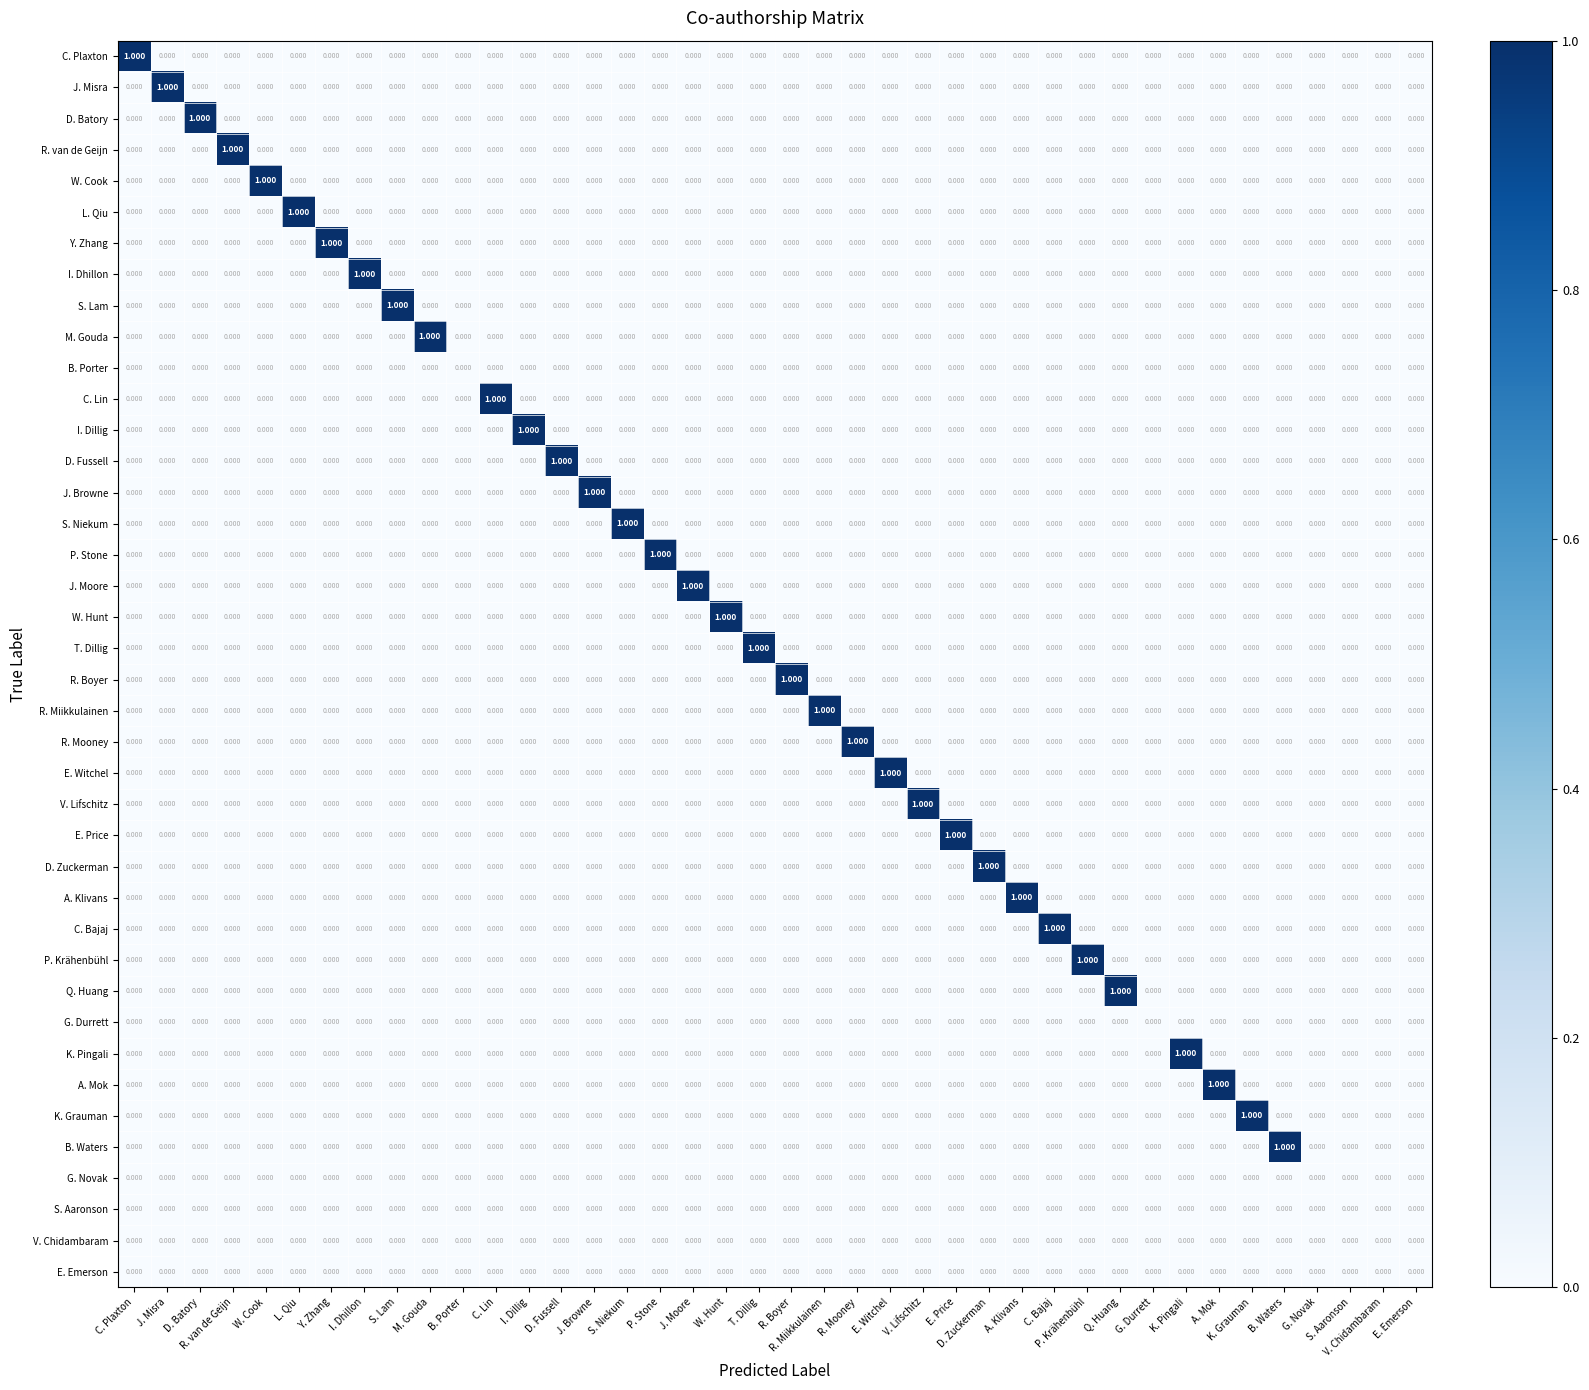

Which series changed the most between B. Porter and C. Lin?

C. Lin